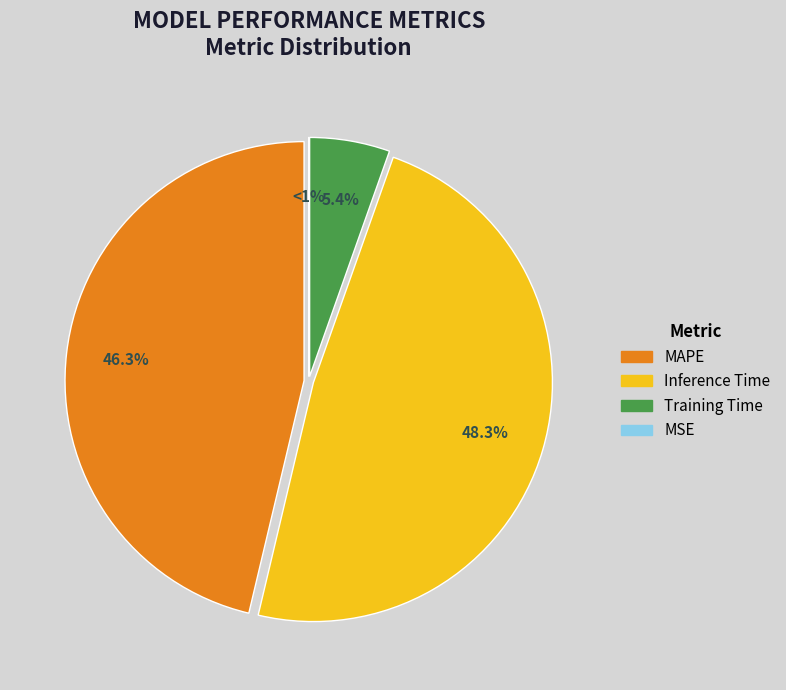

What is the smallest slice in the pie chart?

MSE